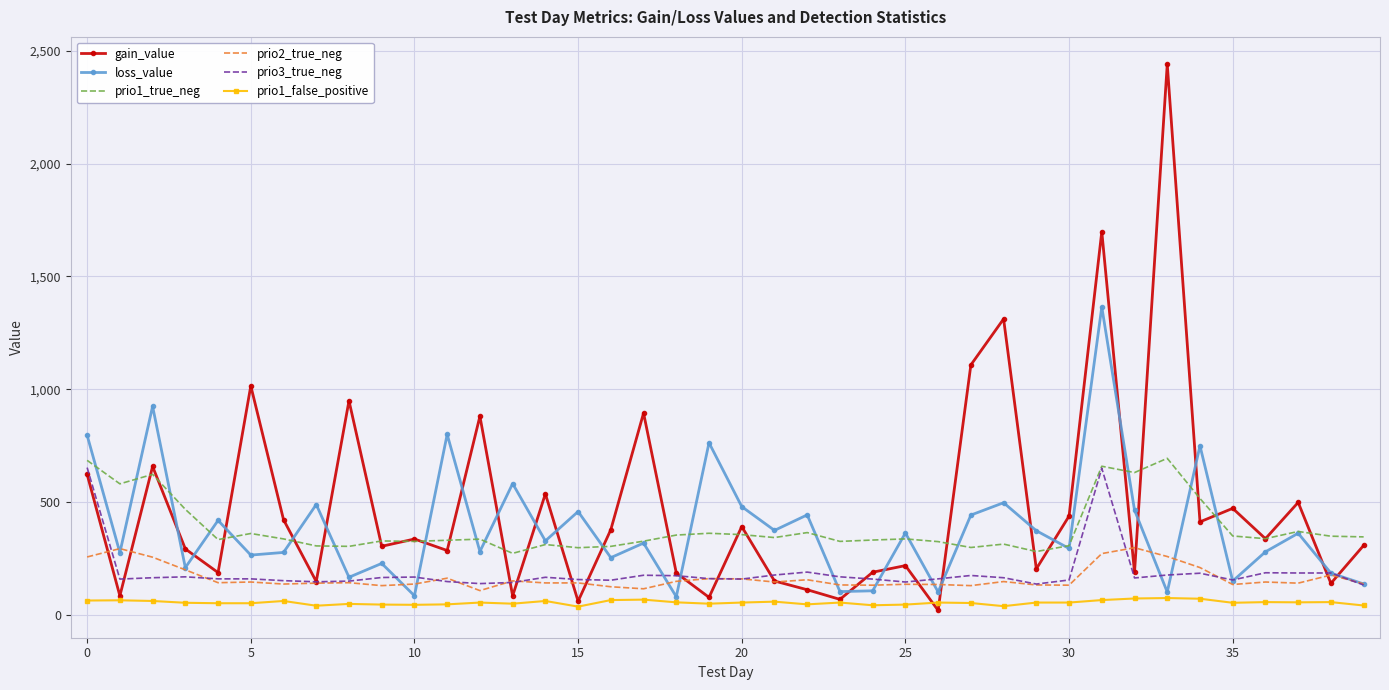

What is the maximum value for prio1_true_neg?

694.0